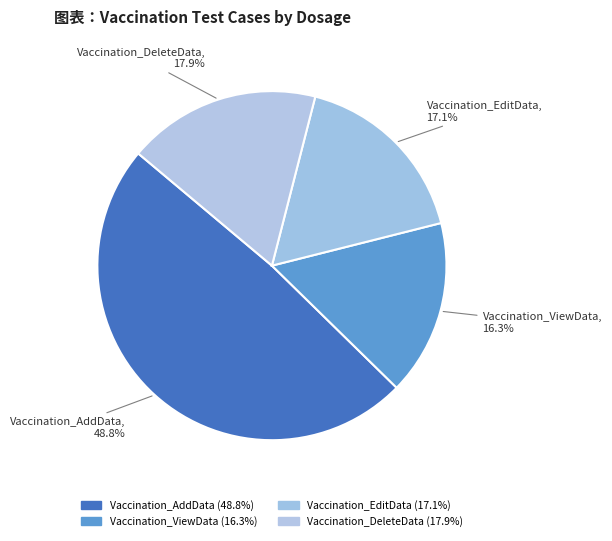

Is Vaccination_ViewData the majority of the pie?

No